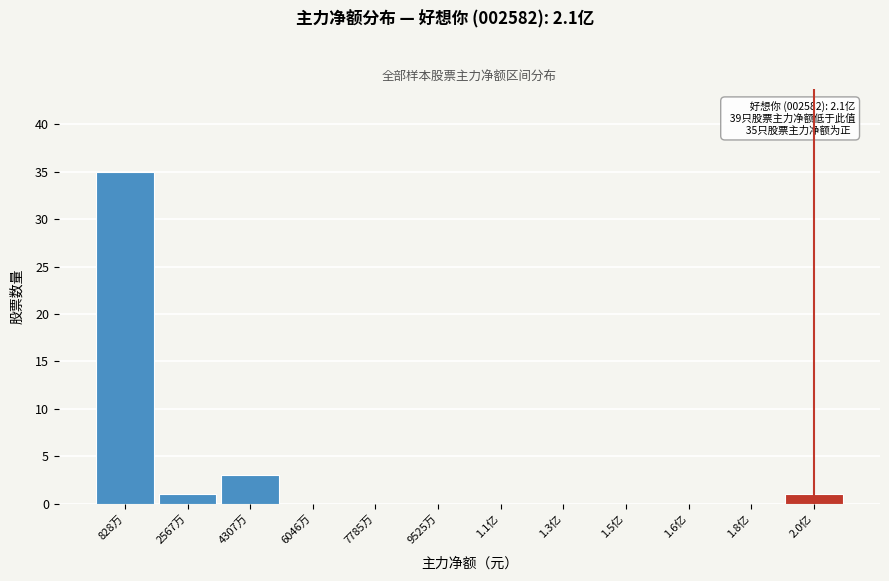

Reading right to left, what are all the values shown in this chart?

2.0亿=1	1.8亿=0	1.6亿=0	1.5亿=0	1.3亿=0	1.1亿=0	9525万=0	7785万=0	6046万=0	4307万=3	2567万=1	828万=35